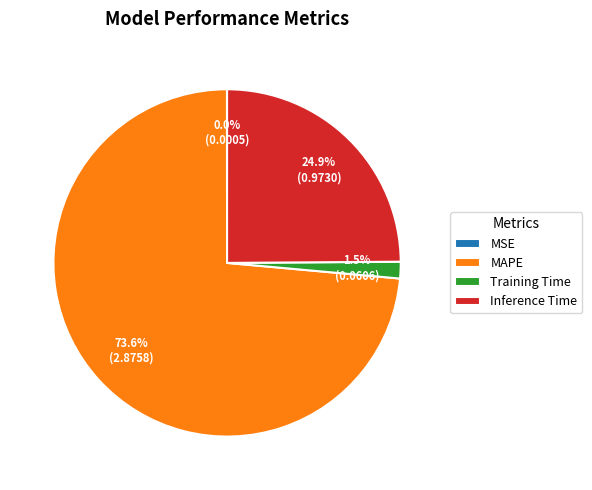

What percentage is the Inference Time slice, to the nearest percent?

25%